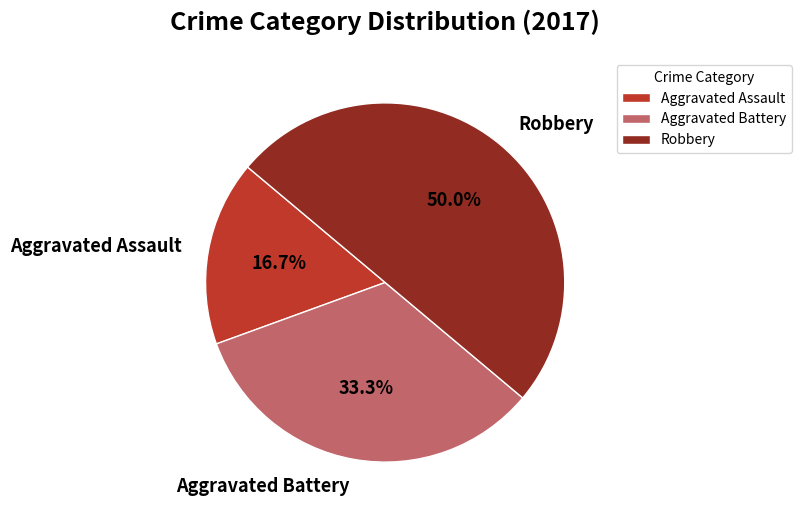

What is the ratio of the value at Aggravated Assault to the value at Robbery?

0.3